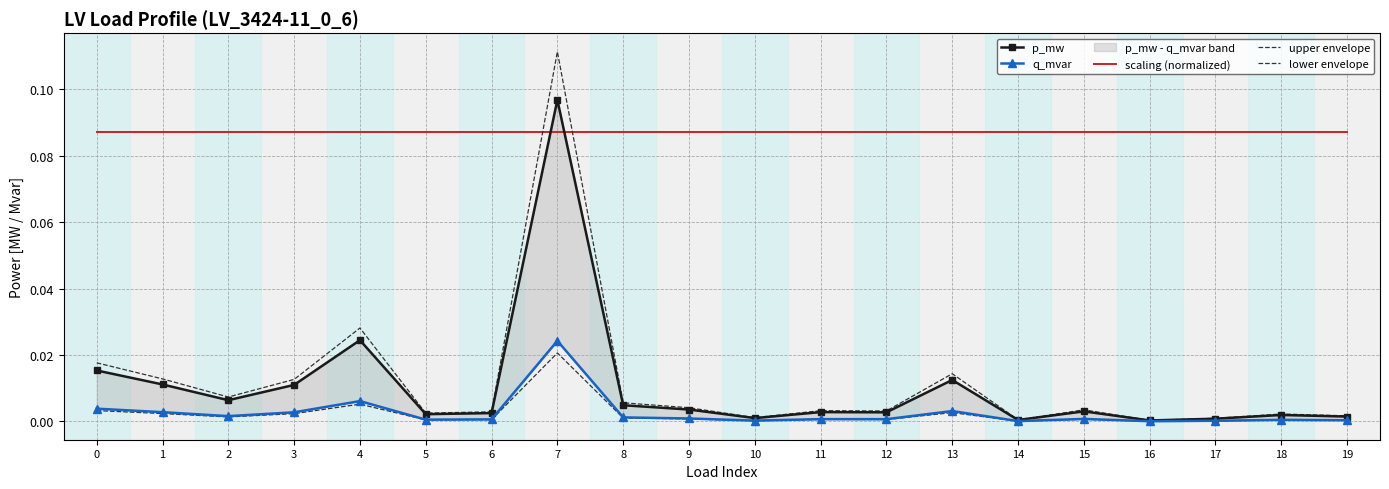

What is the total value across all series at 4?

0.2